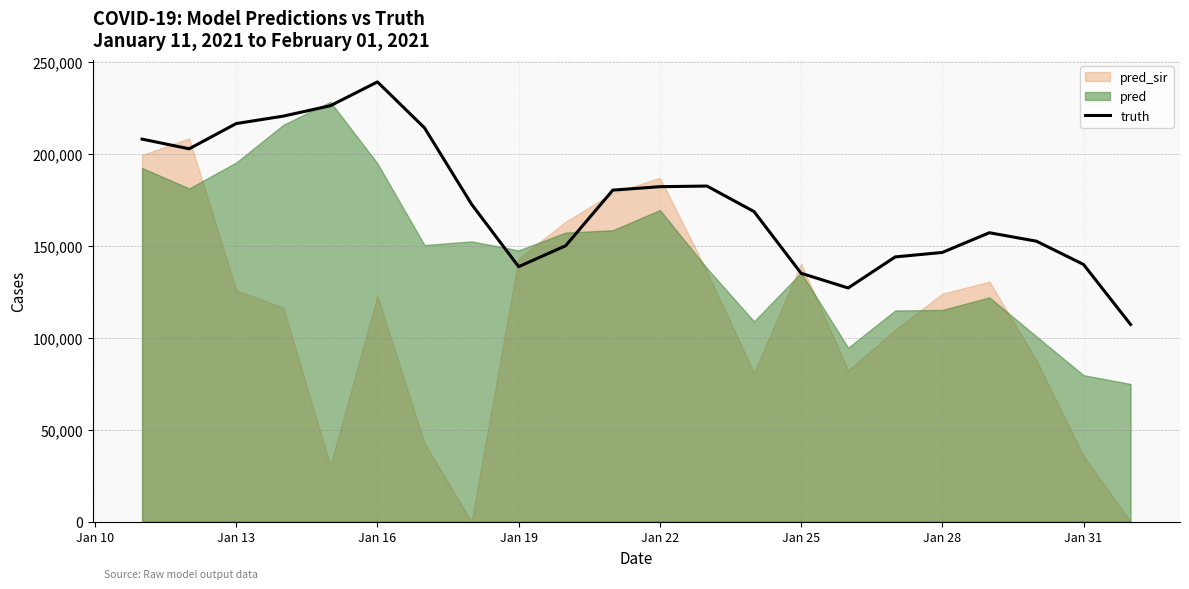

The value of truth at Jan 31 is 42680. True or false?

False